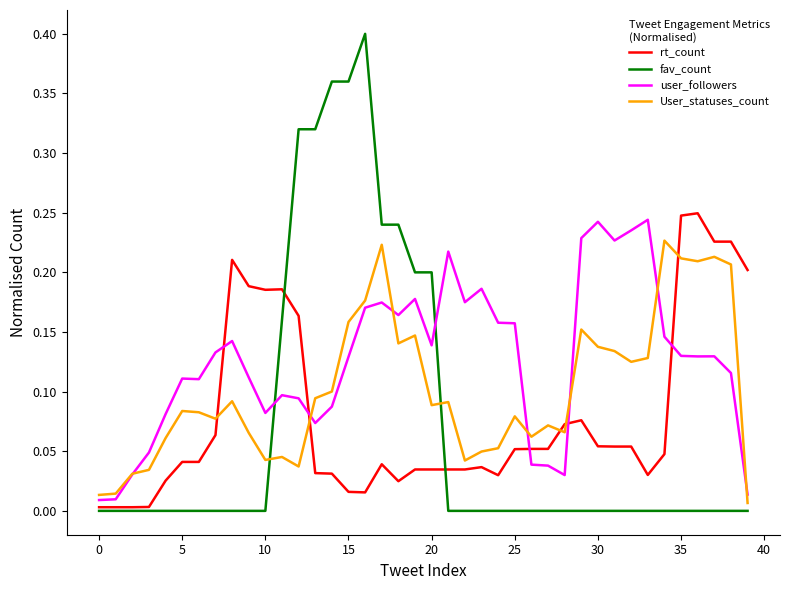

Which series ends up on top after the final intersection of fav_count and user_followers?

user_followers